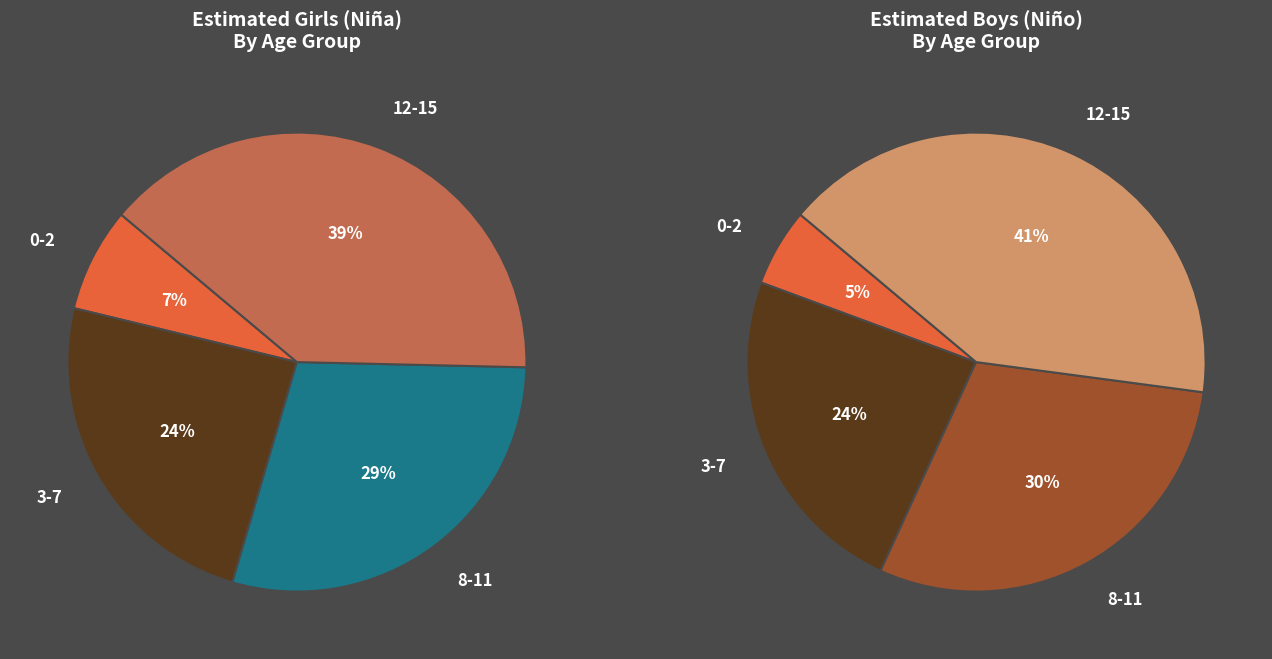

To the nearest percent, what is the difference between the largest and smallest slice percentages?

32%